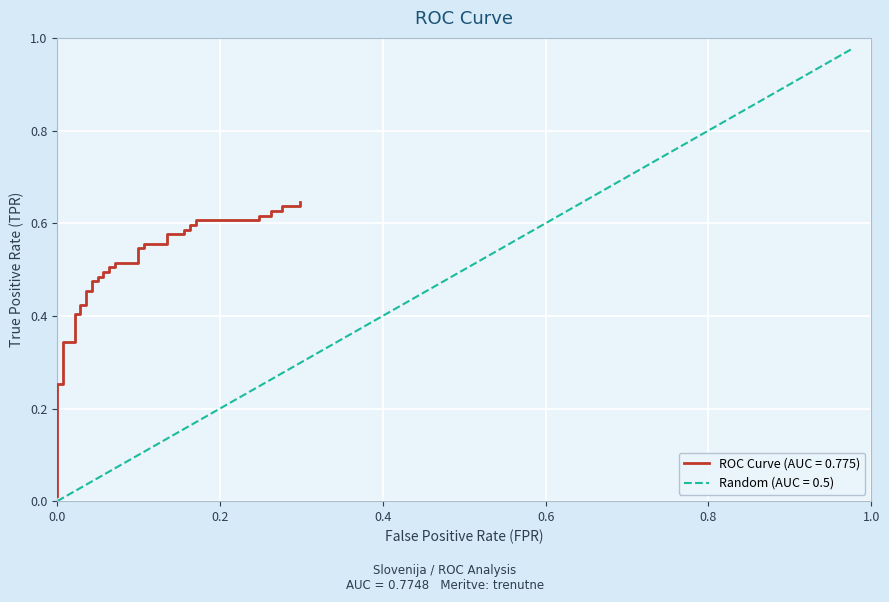

Which series ends up on top after the final intersection of Random (AUC = 0.5) and ROC Curve (AUC = 0.775)?

Random (AUC = 0.5)